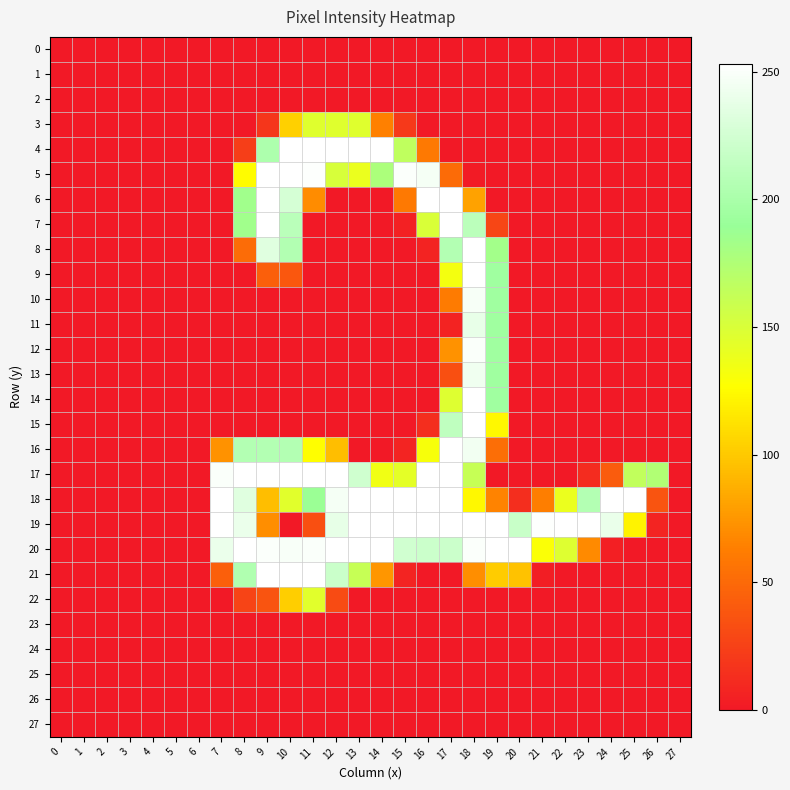

At which category is the sum across all series the highest?

18